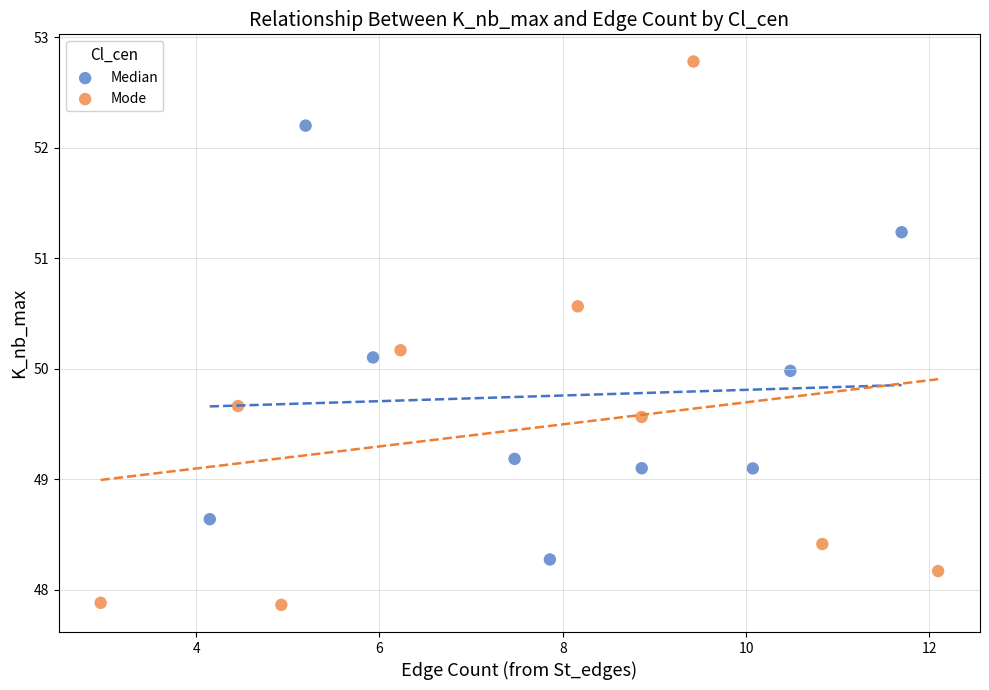

Which series has the widest spread of Y values?

Mode